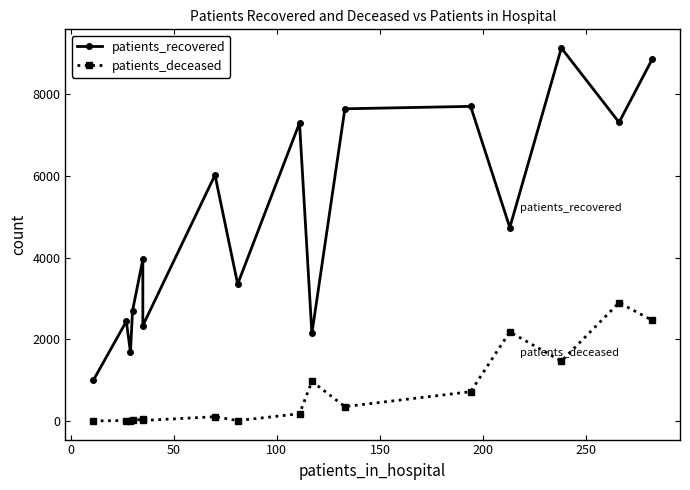

What is the greatest value displayed?

9135